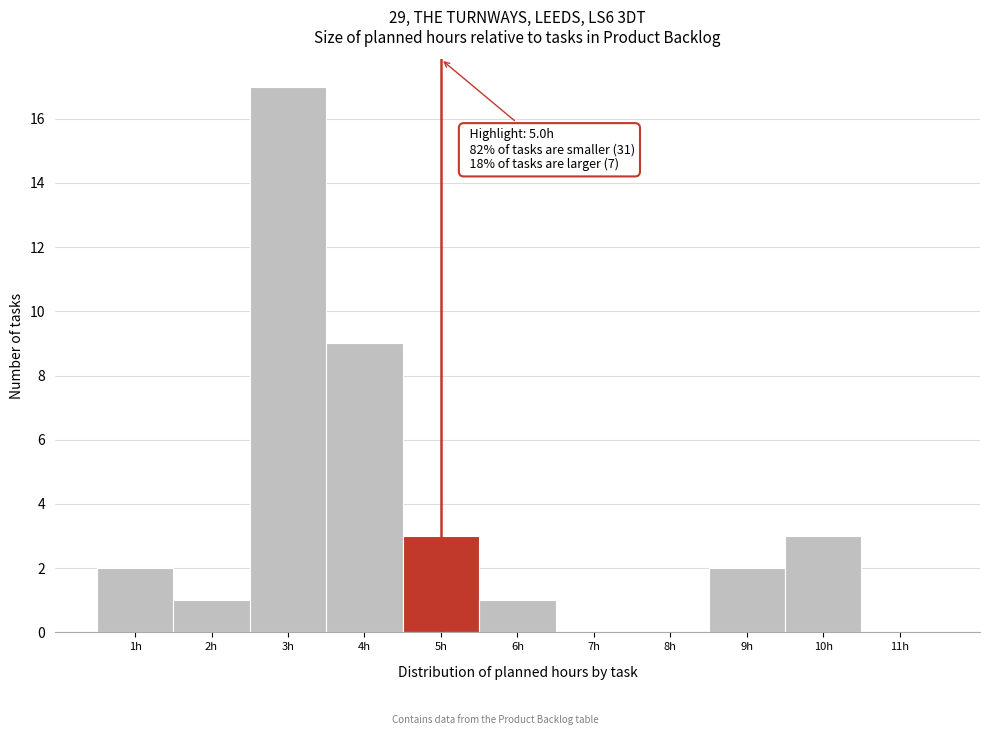

Which range on the x-axis has the tallest bar?

2.5 to 3.5